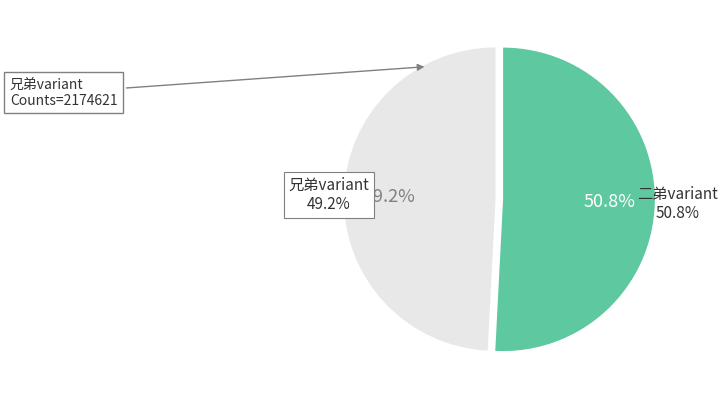

What is the ratio of the value at 经理西山同二客二弟侄辈侍太孺人游观联句 to the value at 经理西山同二客兄弟侄辈侍太孺人游观联句?

1.0